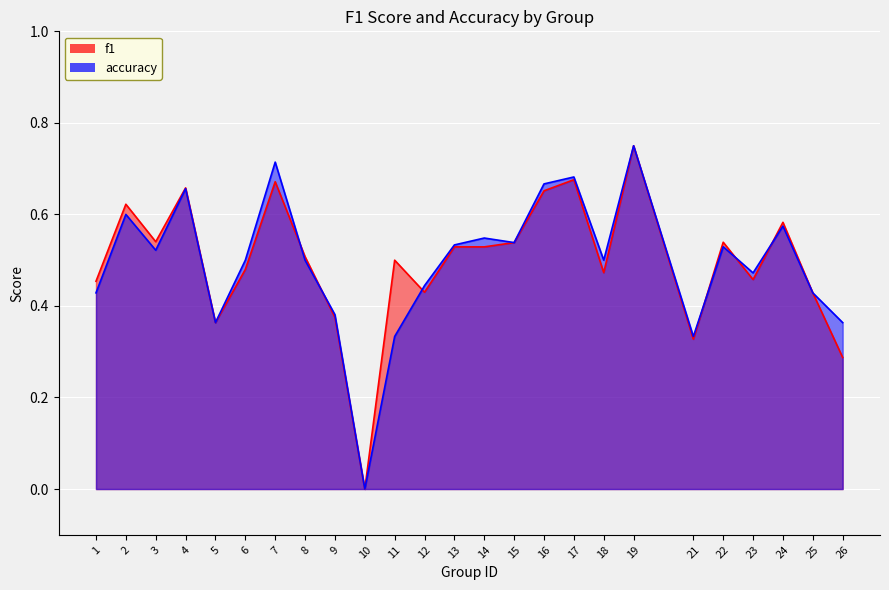

At which label is accuracy closest to 0?

10